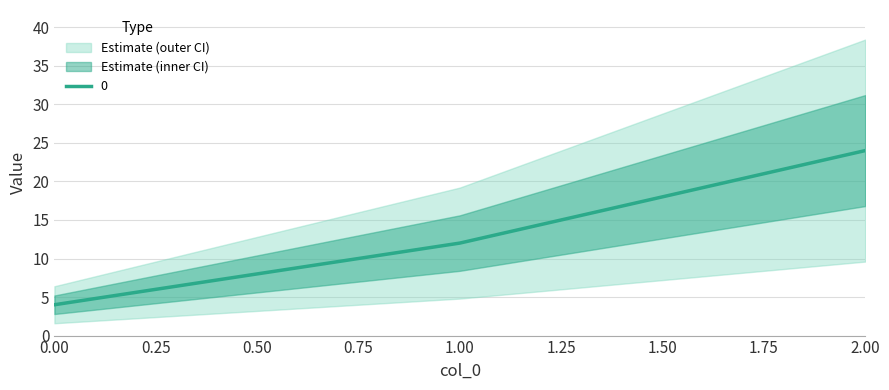

Read the value at 2, to the nearest 10.

20